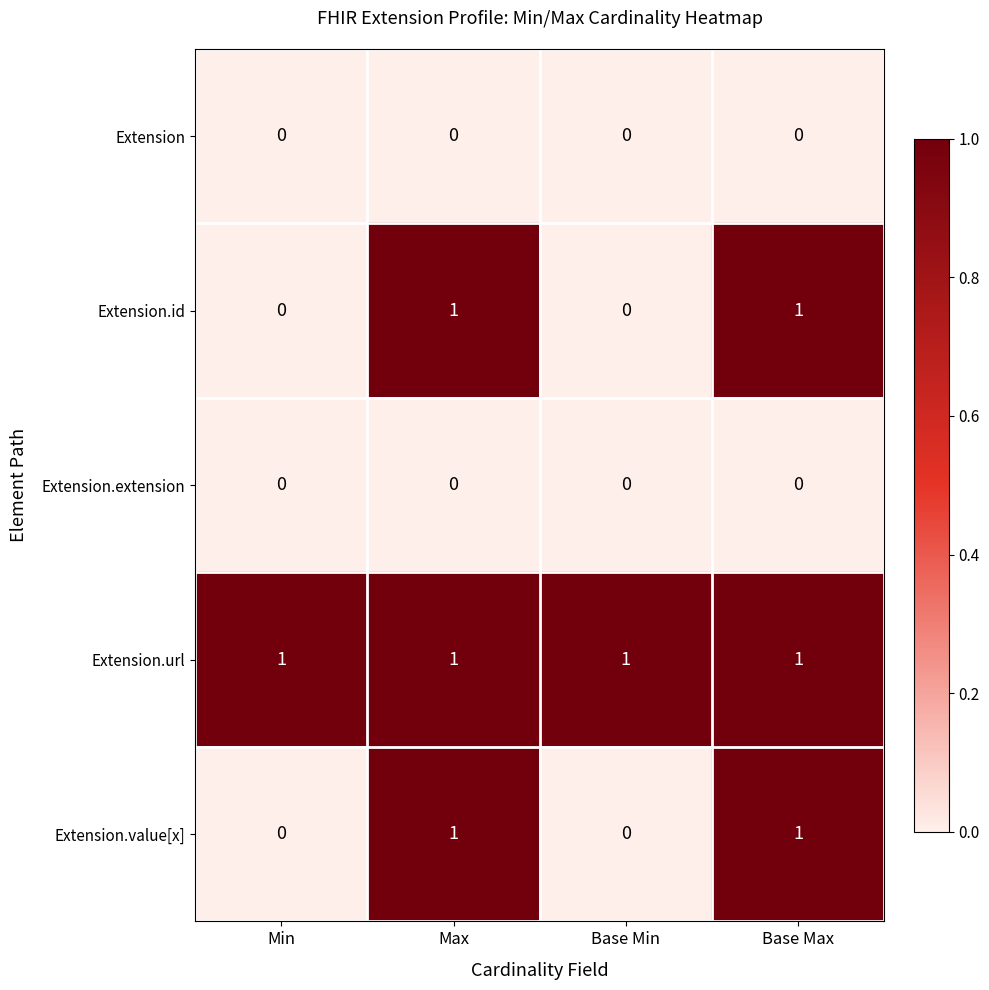

Reading right to left, list all the values displayed in this chart.

Extension: 0	0	0	0
Extension.id: 1	0	1	0
Extension.extension: 0	0	0	0
Extension.url: 1	1	1	1
Extension.value[x]: 1	0	1	0